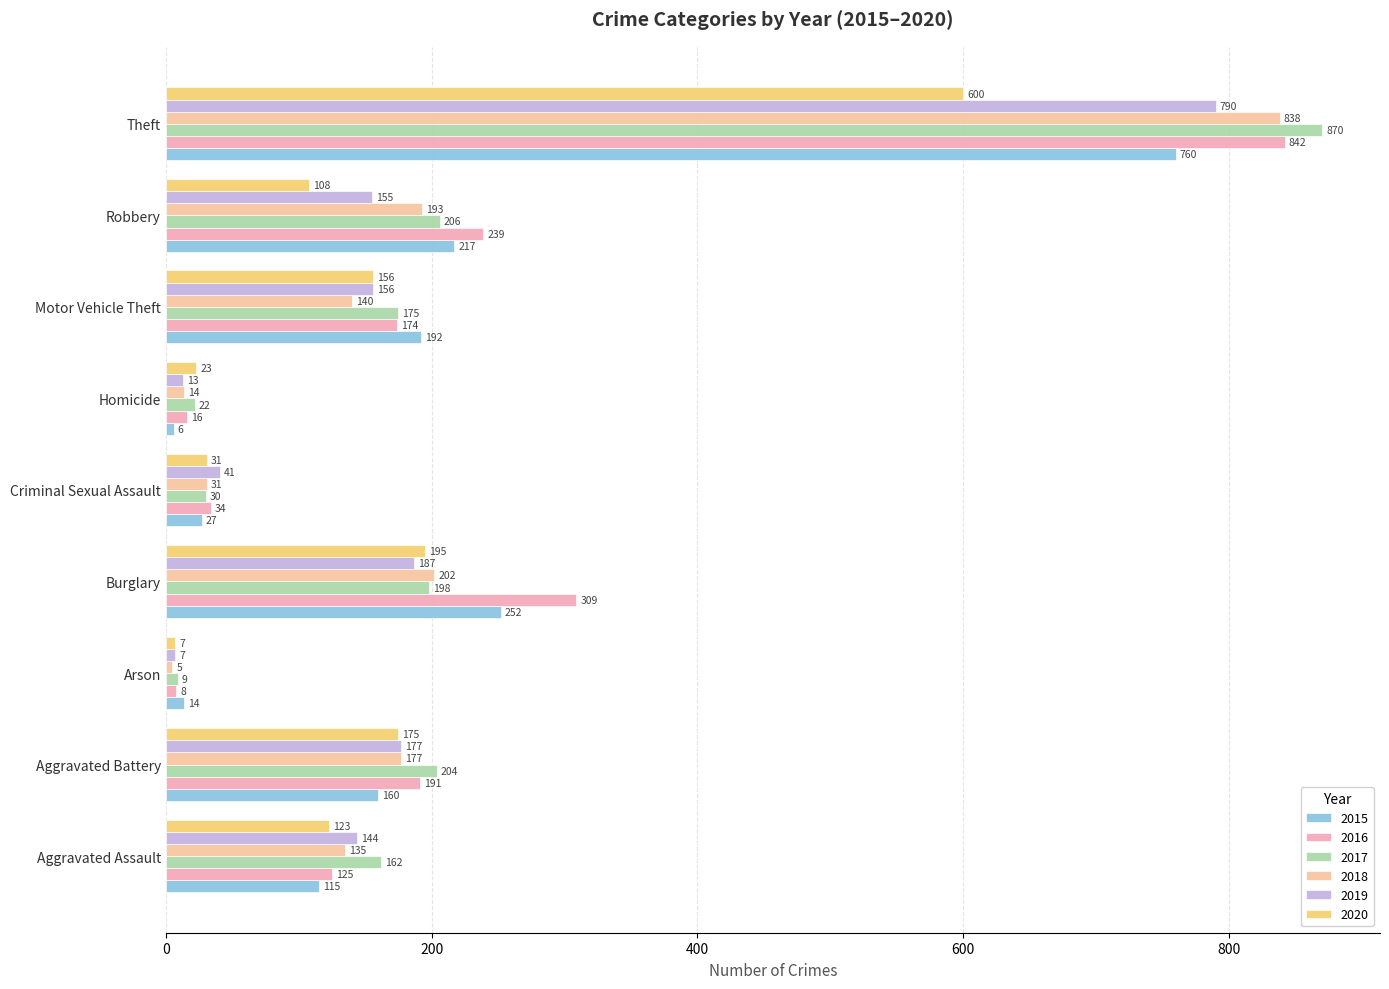

Reading left to right, transcribe all the data shown in this chart.

2015: 115	160	14	252	27	6	192	217	760
2016: 125	191	8	309	34	16	174	239	842
2017: 162	204	9	198	30	22	175	206	870
2018: 135	177	5	202	31	14	140	193	838
2019: 144	177	7	187	41	13	156	155	790
2020: 123	175	7	195	31	23	156	108	600